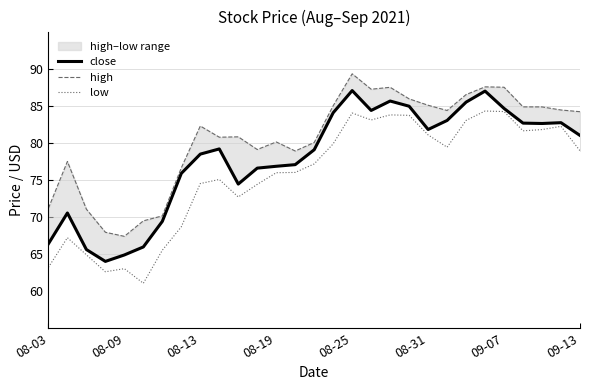

True or false: high and low cross at least once.

False